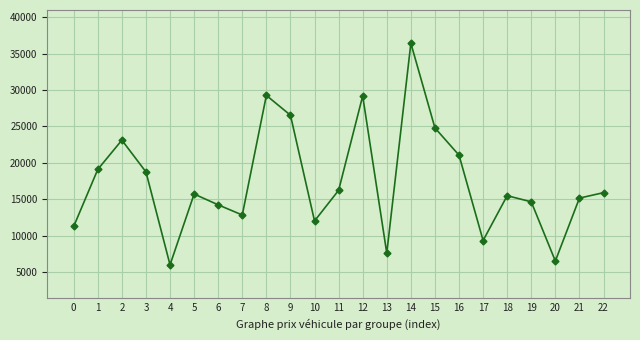

What is the value of the 17th point from the left?

21063